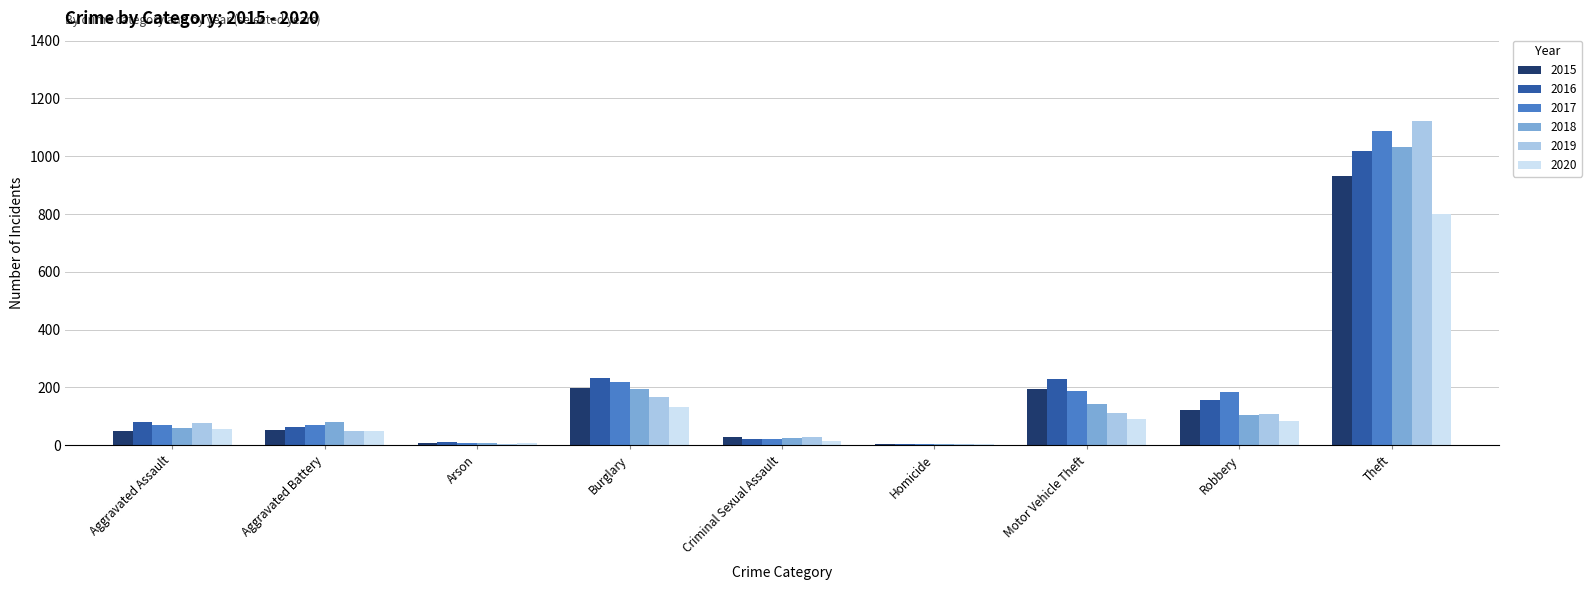

Between Aggravated Battery and Theft, which series saw the biggest shift?

2019